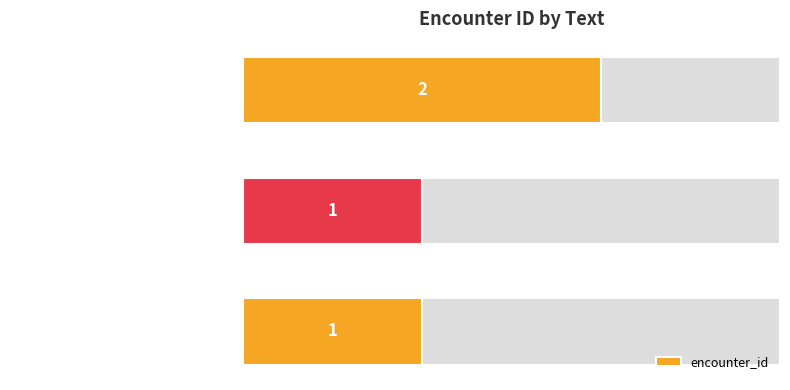

What is the minimum value shown in the chart?

1